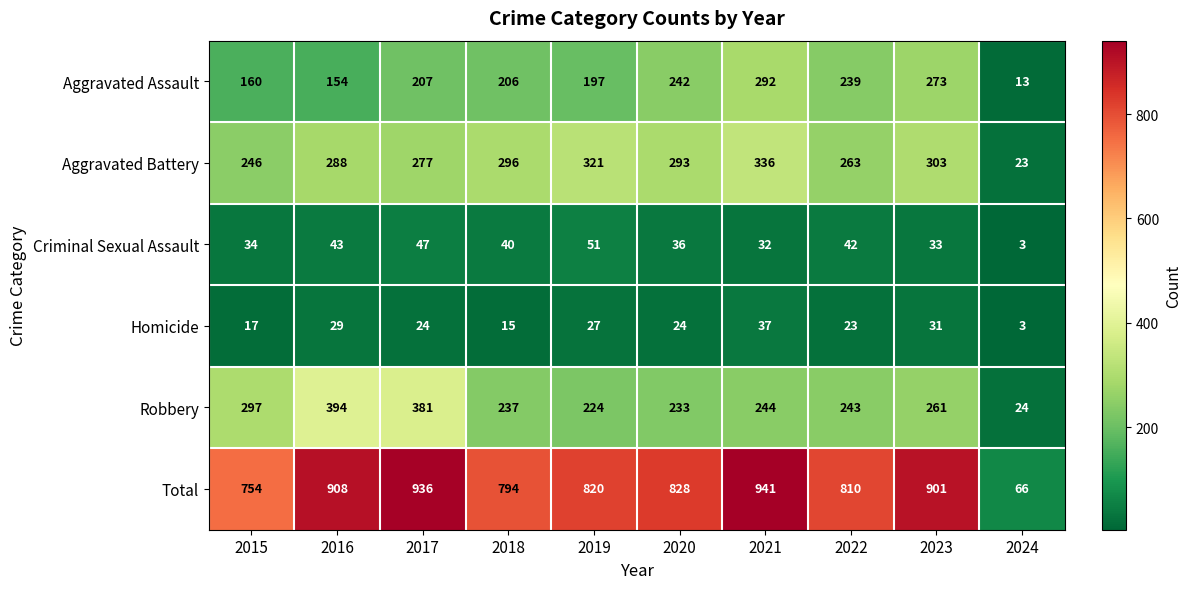

What is the difference between the highest and lowest values at 2021?

909